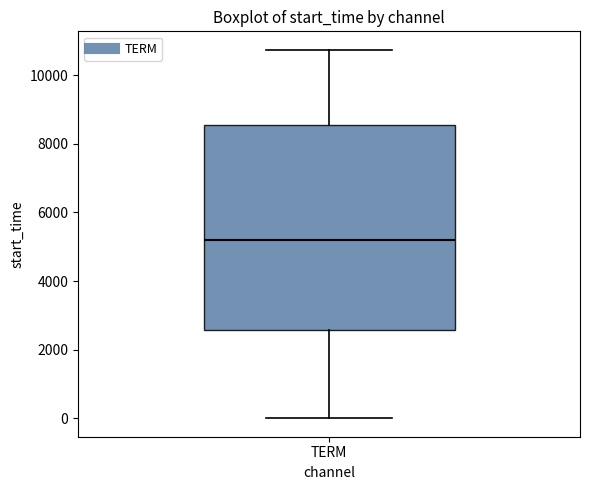

Where does the upper whisker of the box for TERM end on the y-axis? The values are not printed on the chart, so give them approximately, as read against the axis.

10800